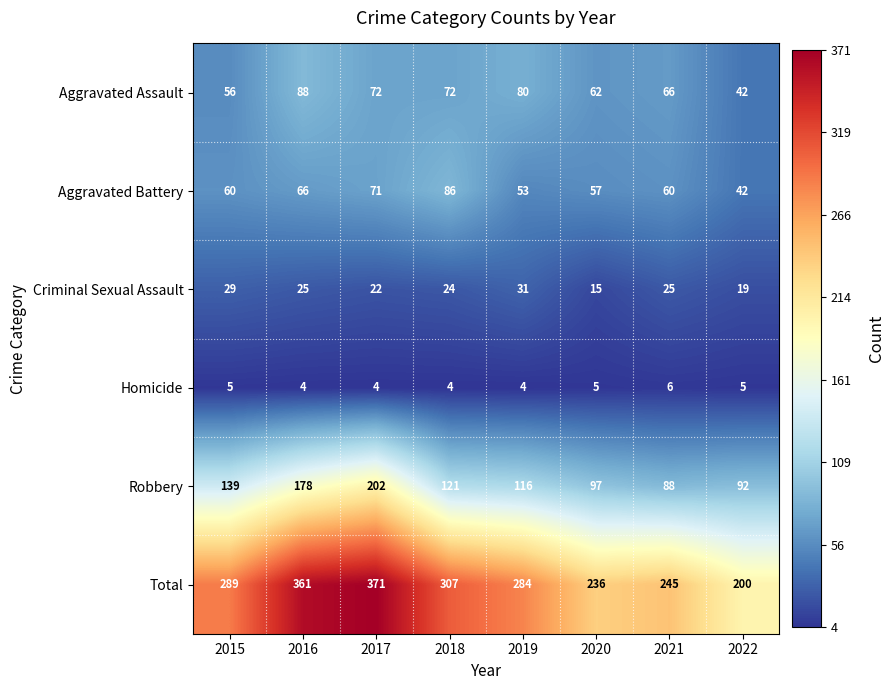

How many values in the Homicide series are below 5?

4